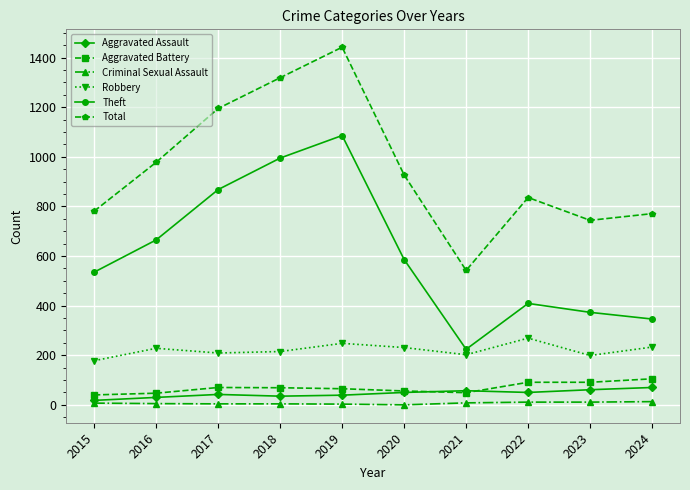

At 2018, list the series in order from largest to smallest.

Total, Theft, Robbery, Aggravated Battery, Aggravated Assault, Criminal Sexual Assault